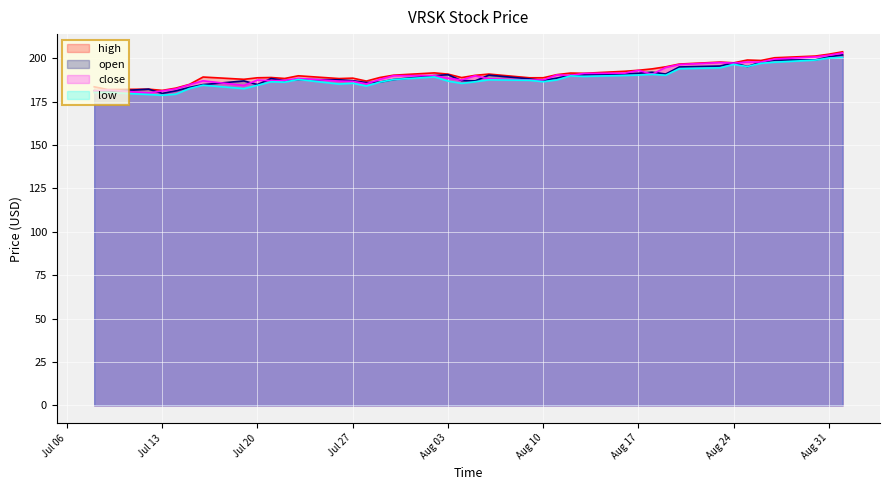

True or false: close and low intersect in this chart.

False